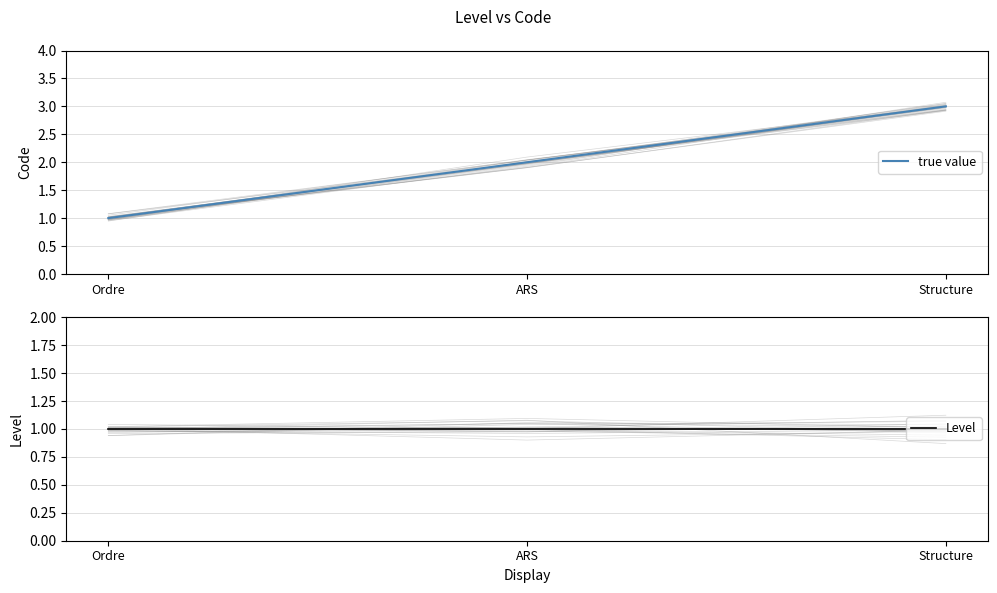

What is the smallest value displayed?

1